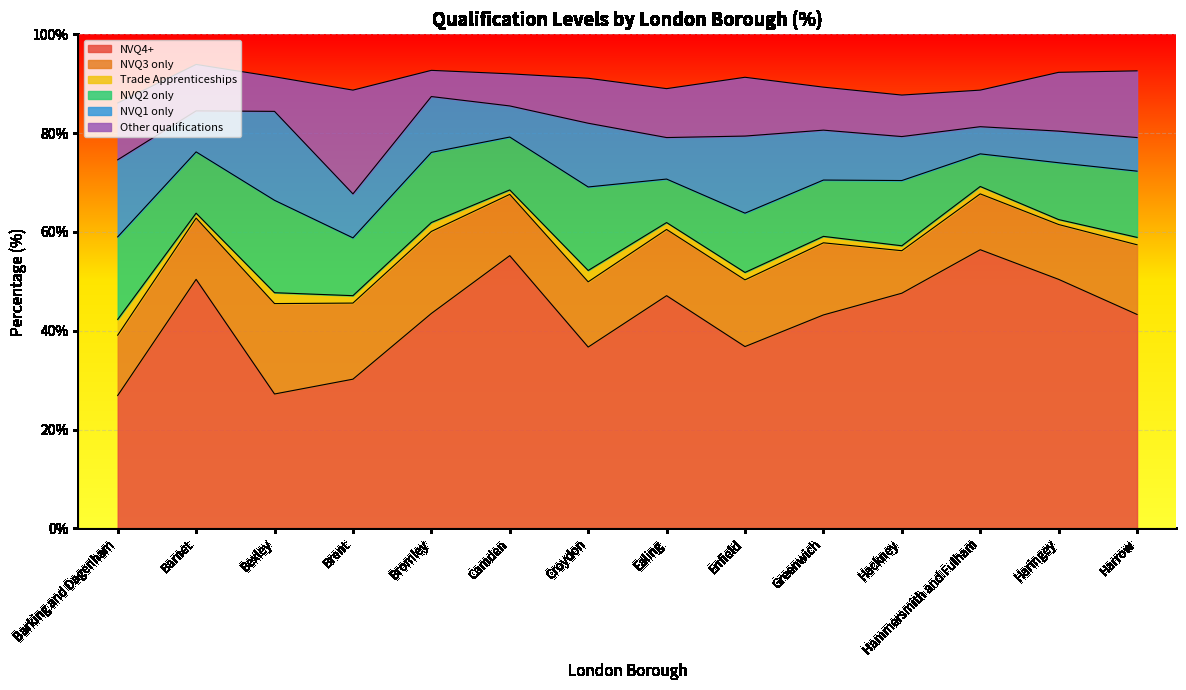

Between Croydon and Greenwich, which series saw the biggest shift?

NVQ4+